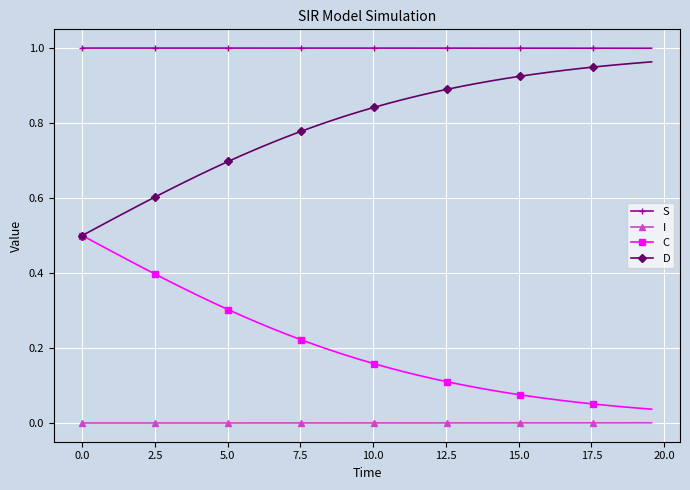

Rank the series by their average value, from lowest to highest.

I, C, D, S